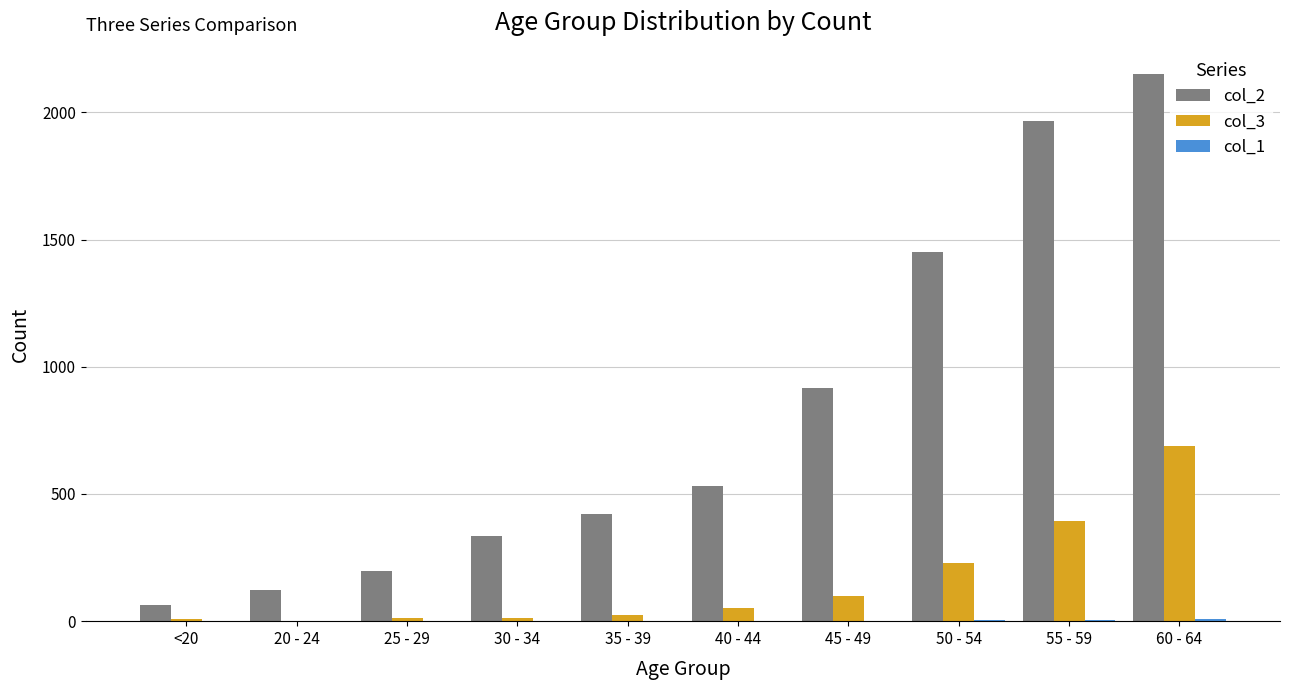

How many distinct data groups are displayed?

3